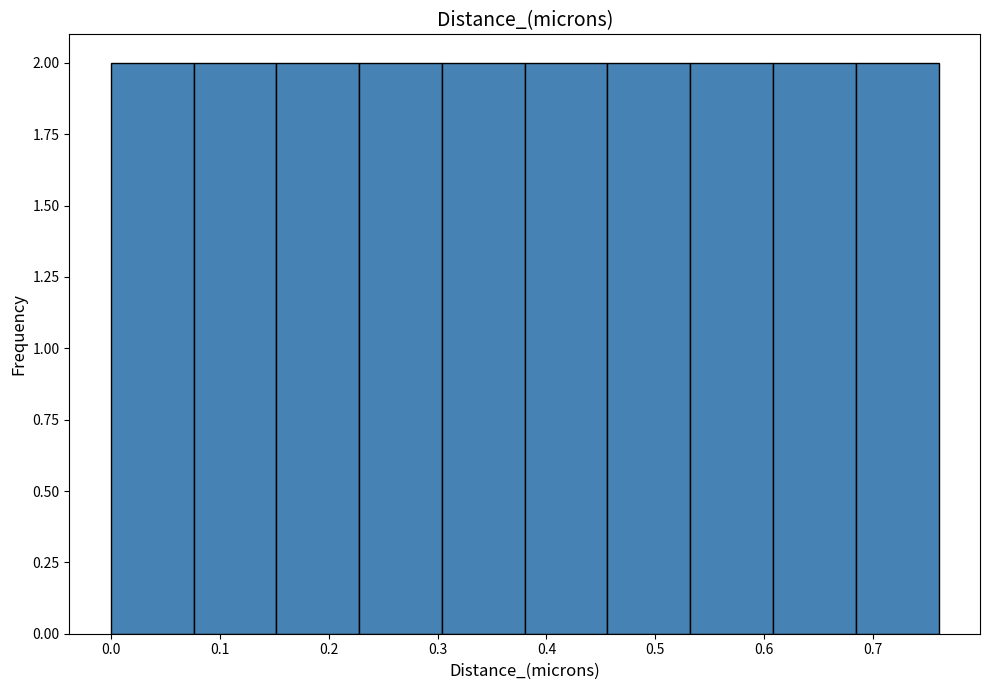

Reading left to right, transcribe this chart: for each bar, give the range it covers on the x-axis and its height. Neither the bar edges nor the heights are printed on the chart, so give them approximately, as read against the axes.

0.000 to 0.076: 2
0.076 to 0.152: 2
0.152 to 0.228: 2
0.228 to 0.304: 2
0.304 to 0.380: 2
0.380 to 0.456: 2
0.456 to 0.532: 2
0.532 to 0.608: 2
0.608 to 0.684: 2
0.684 to 0.760: 2